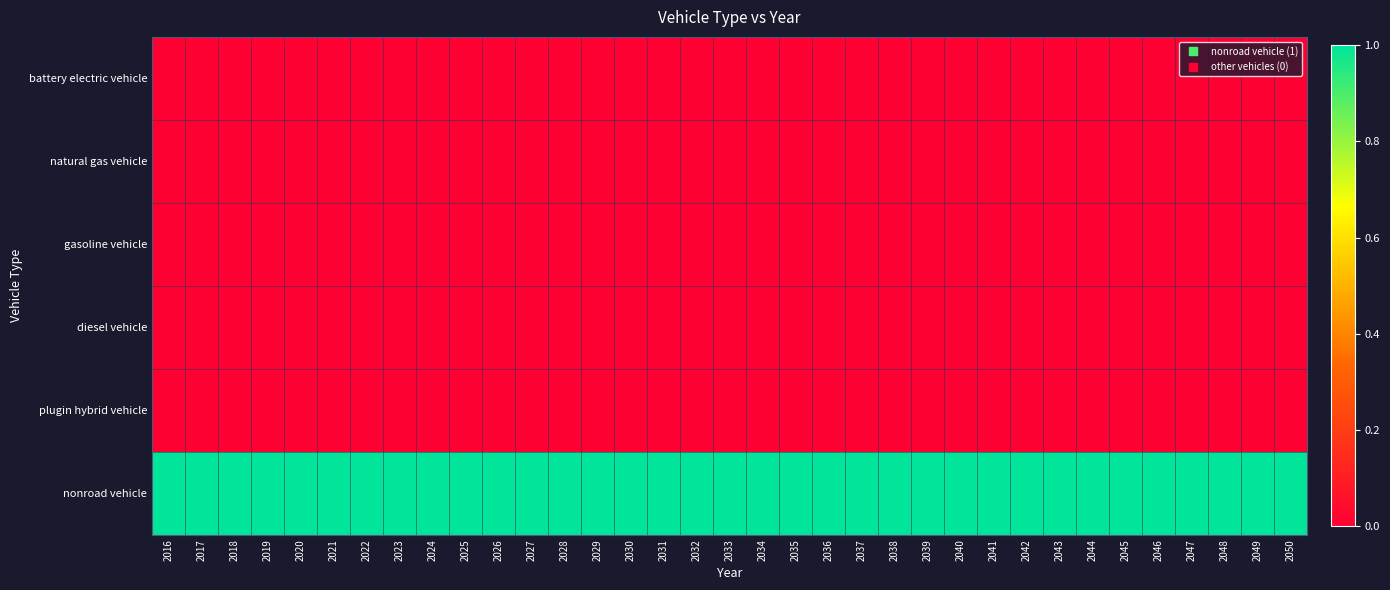

What is the spread (max minus min) of values at 2028?

1